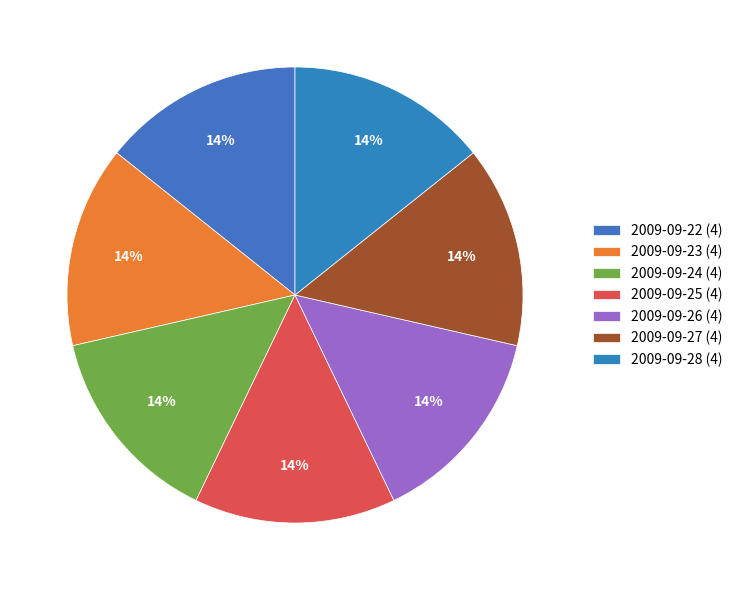

Does 2009-09-22 account for over 50% of the chart?

No